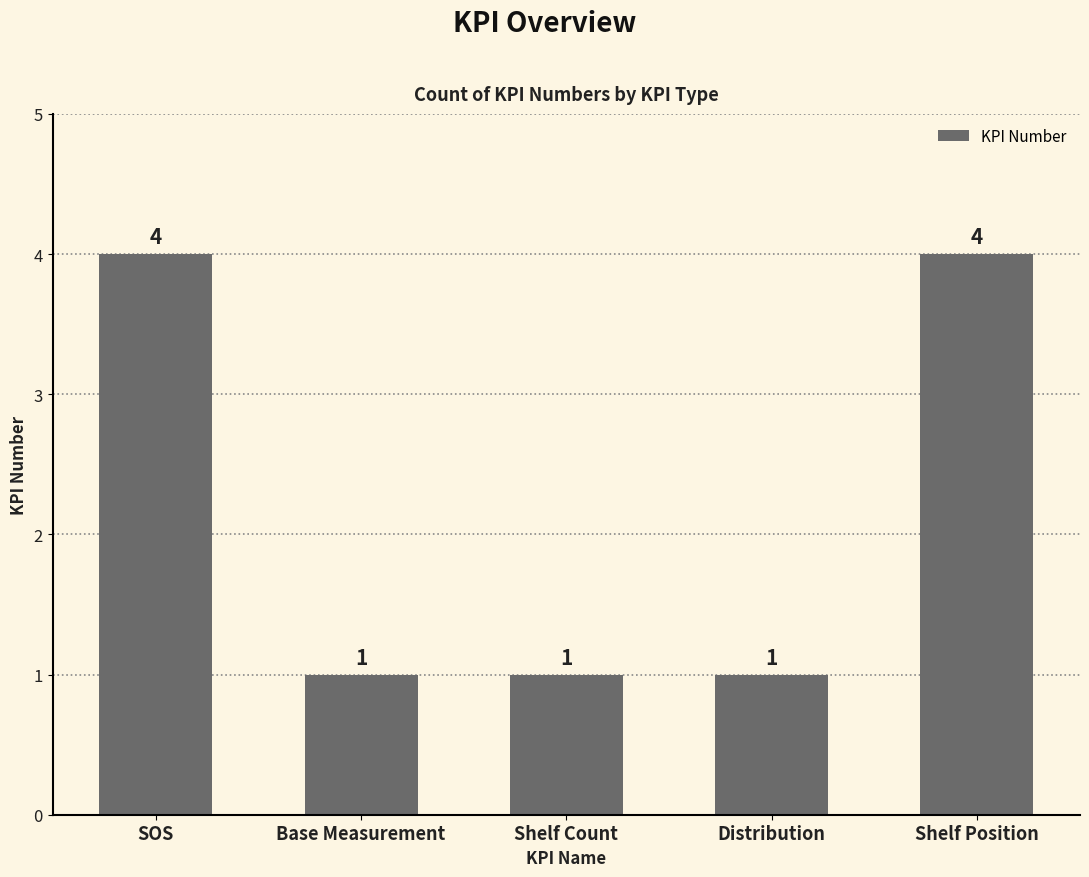

Reading left to right, transcribe all the data shown in this chart.

4	1	1	1	4